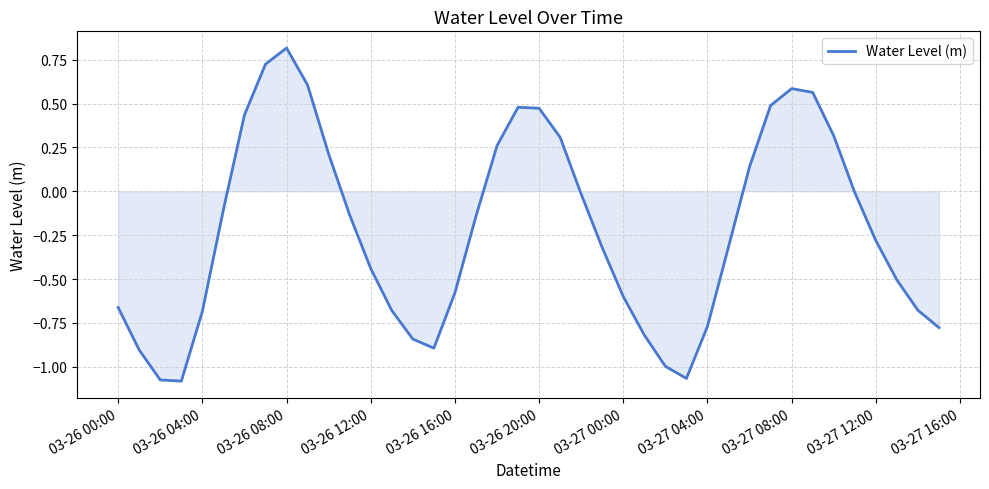

What is the greatest value displayed?

0.8